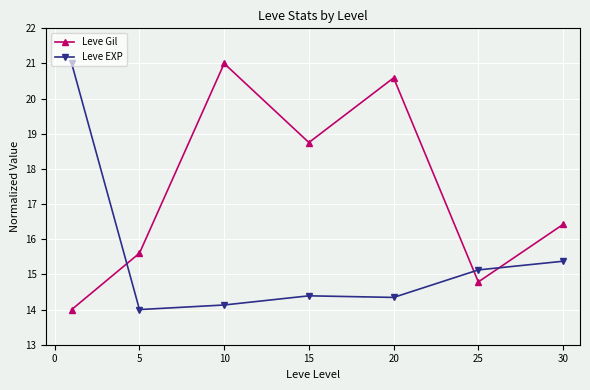

What is the sum of all Leve Gil values?

121.2